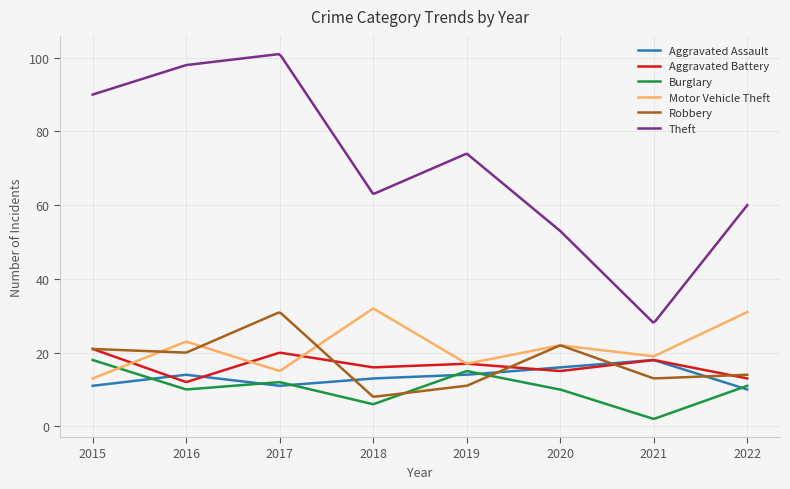

What is the lowest value of the Aggravated Assault series?

10.0